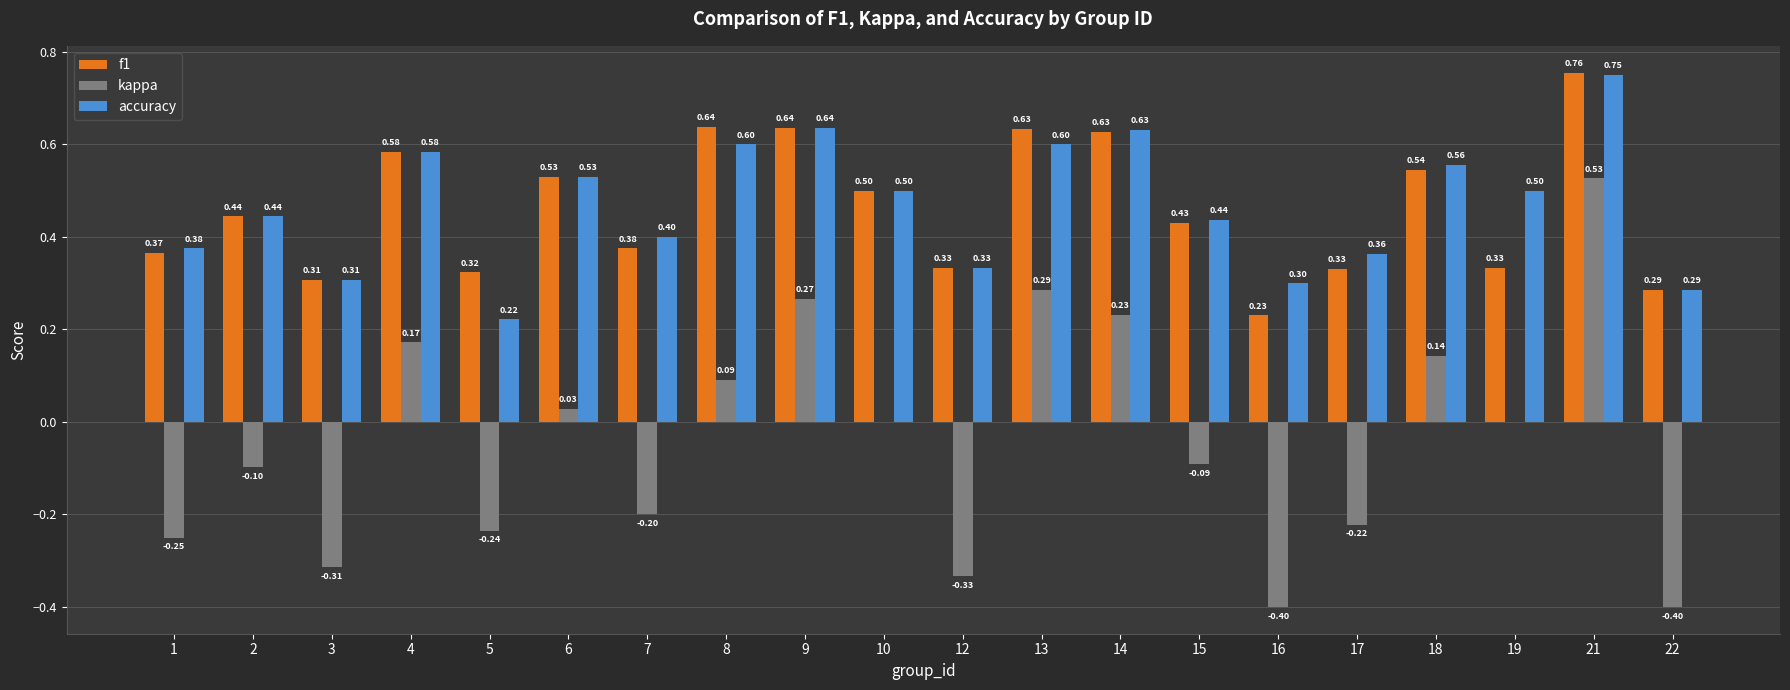

Which category has the highest value in the kappa series?

21